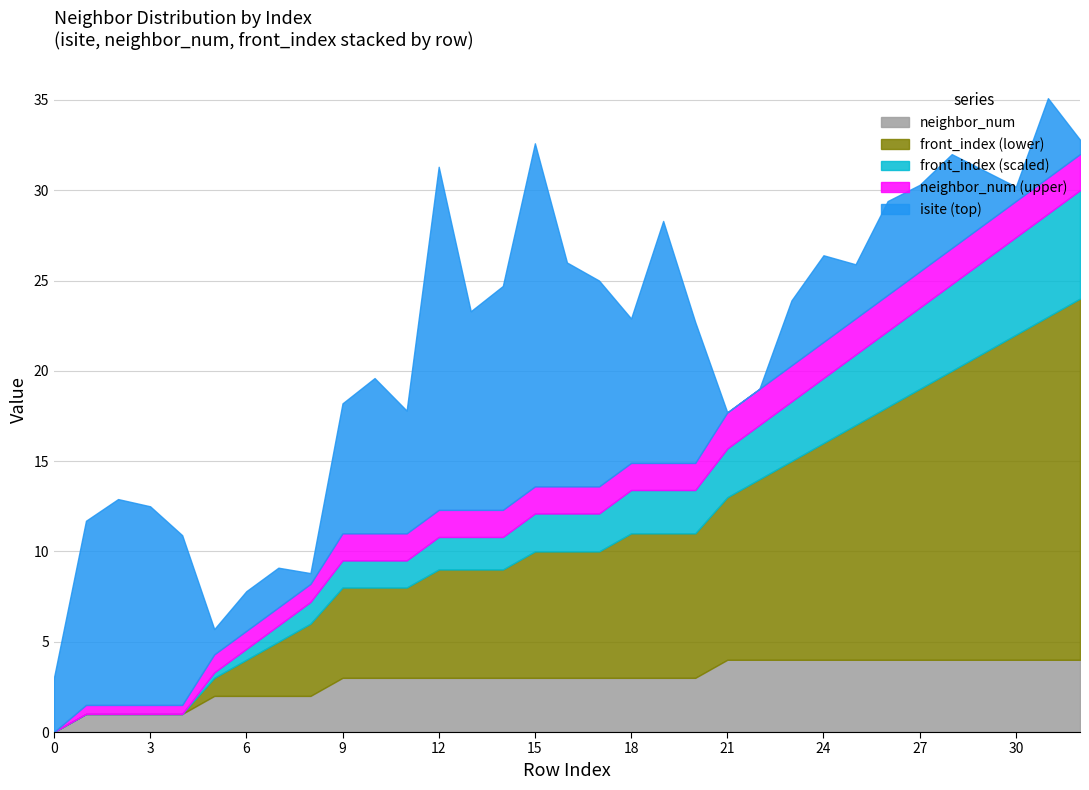

The value of neighbor_num at 10 is 3. True or false?

True